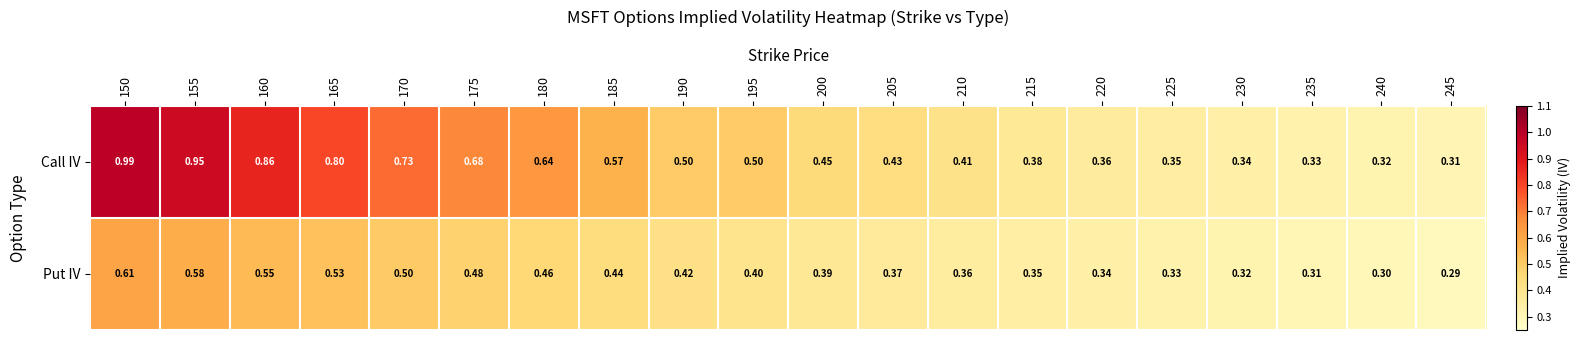

Is the value of Call IV at 240 greater than the value of Put IV at 245?

Yes